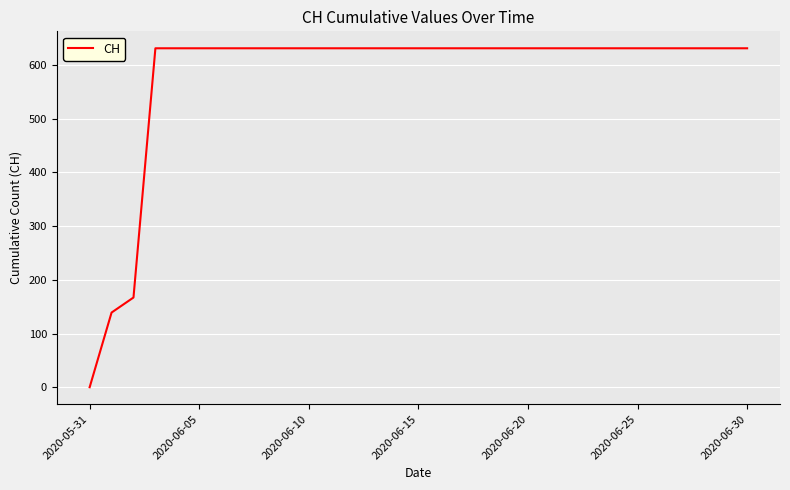

What is the maximum value shown in the chart?

631